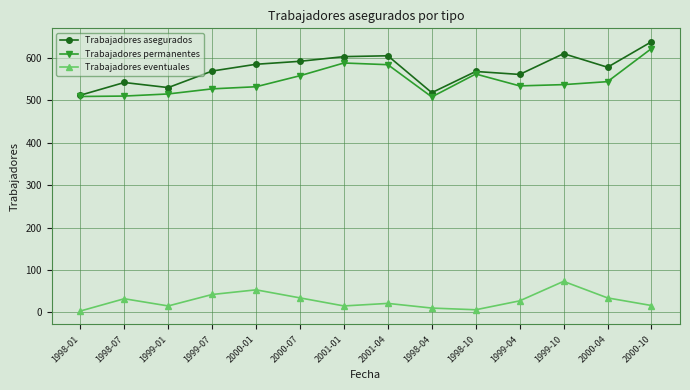

What is the difference between the second highest and second lowest values in the Trabajadores eventuales series?

47